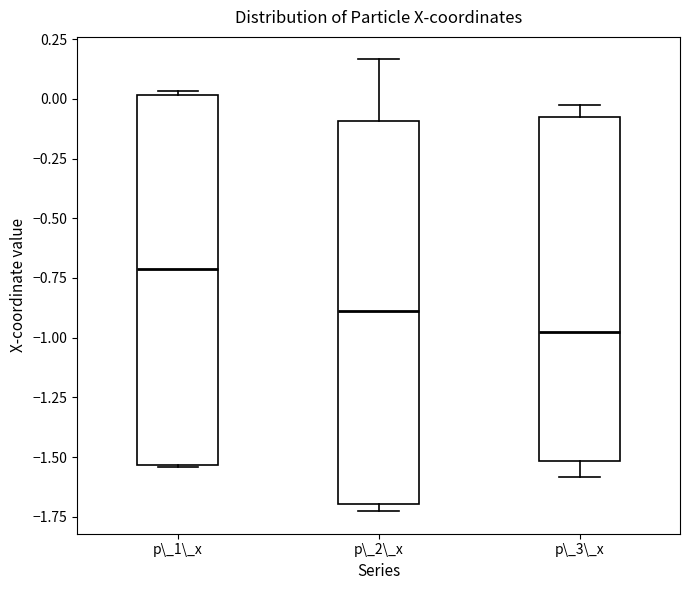

Which box's median line is the highest?

p\_1\_x